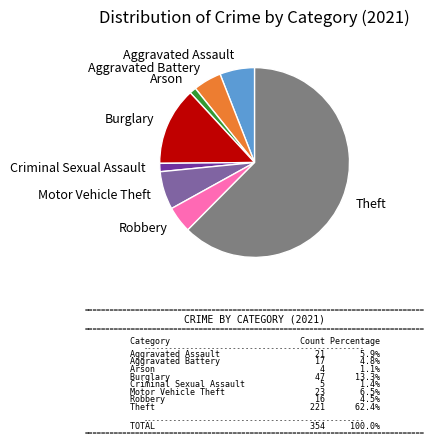

Does any single category account for the majority?

Yes